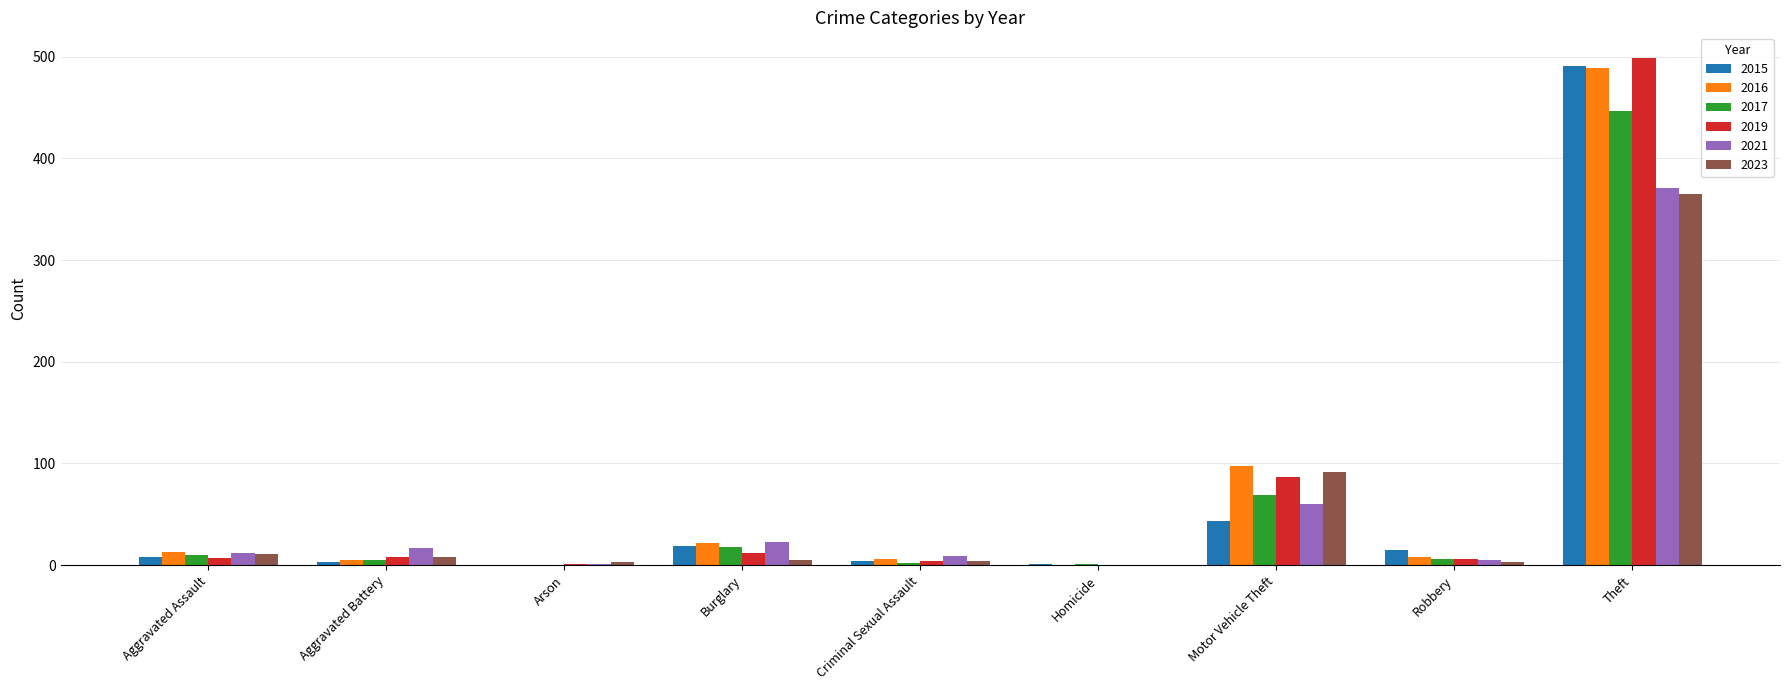

True or false: 2016 has a value of 130 at Motor Vehicle Theft.

False